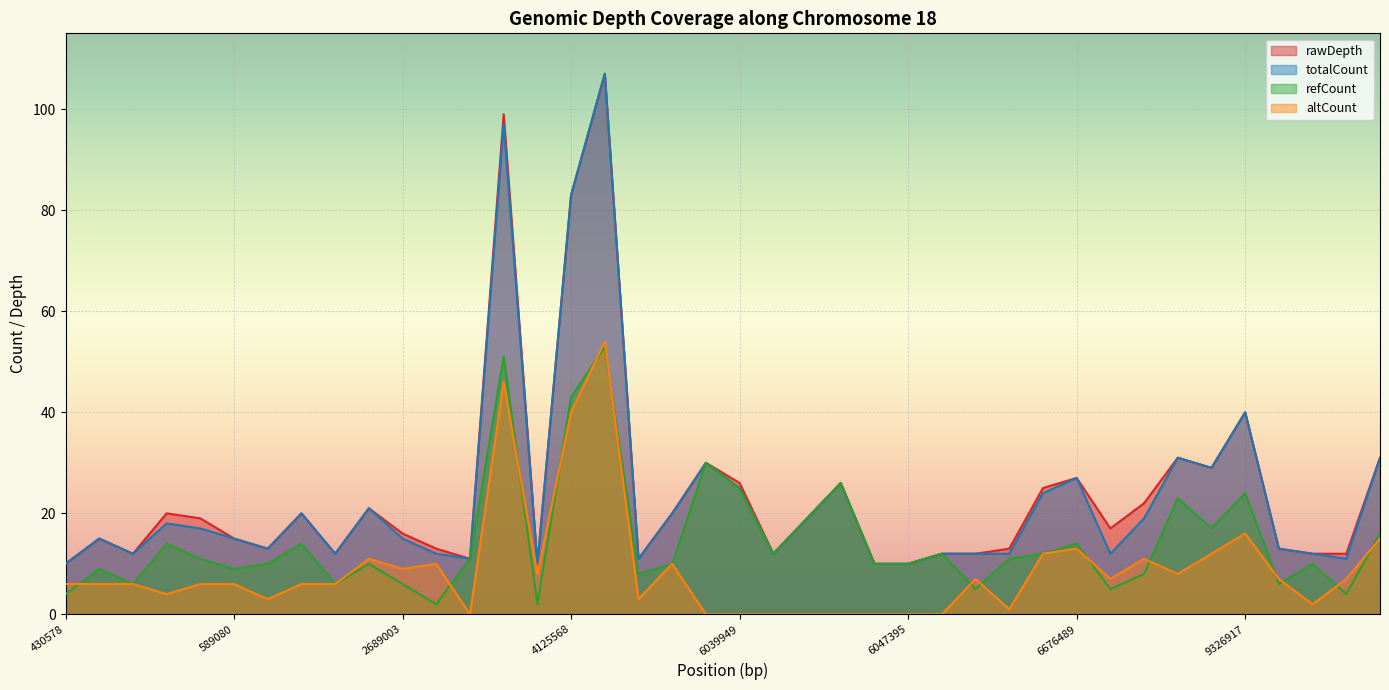

True or false: refCount has a value of 27 at 9898097.

False